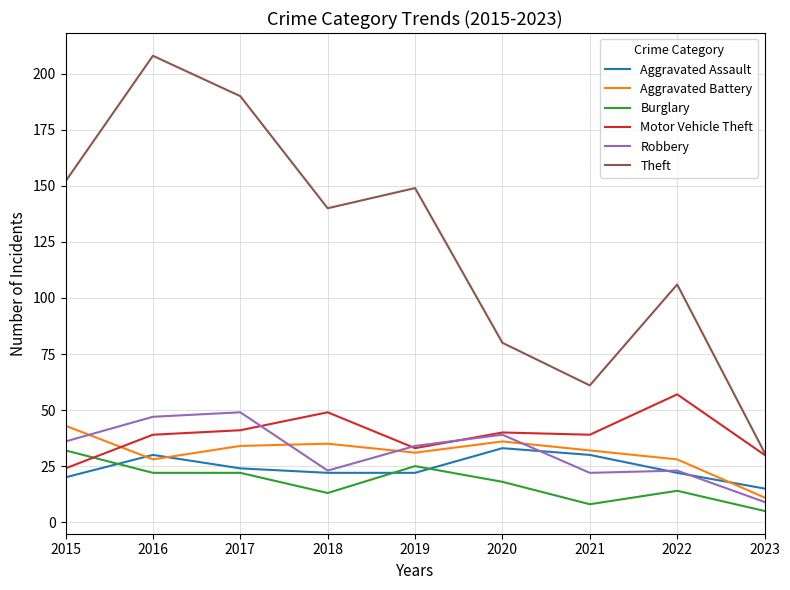

What value does the Theft series have at 2020, to the nearest 5?

80